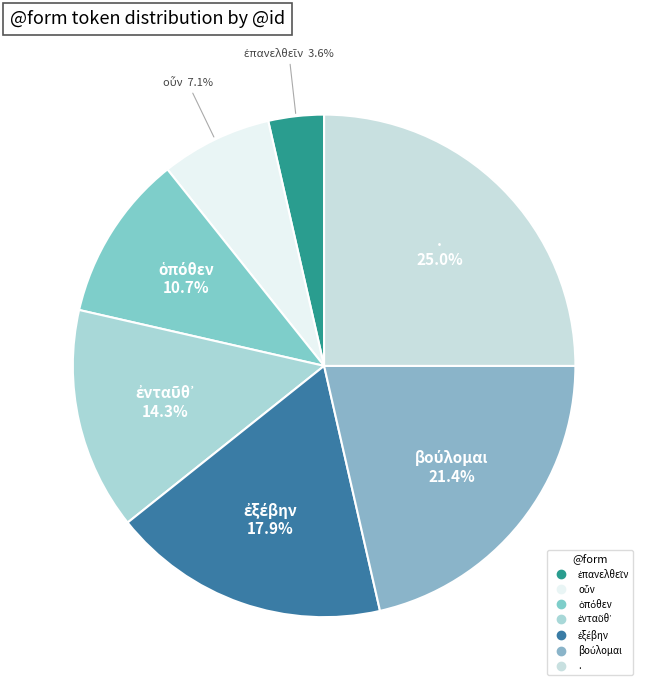

What percentage is the ὁπόθεν slice, to the nearest percent?

11%